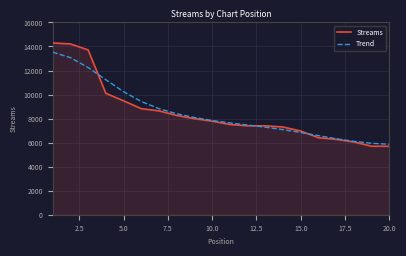

What is the minimum value for Streams?

5694.0